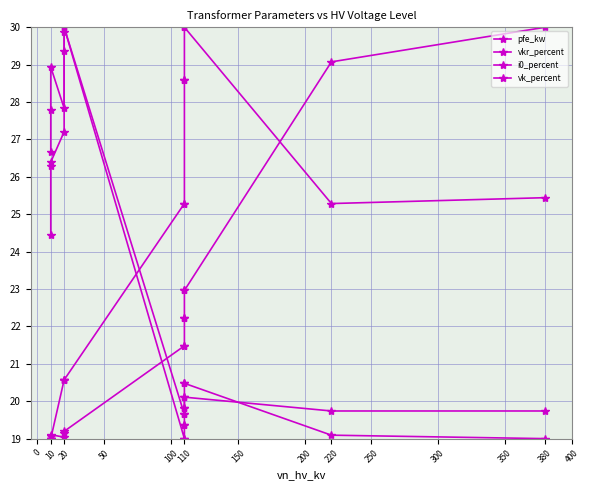

Which has a higher value, 110 or 110?

110